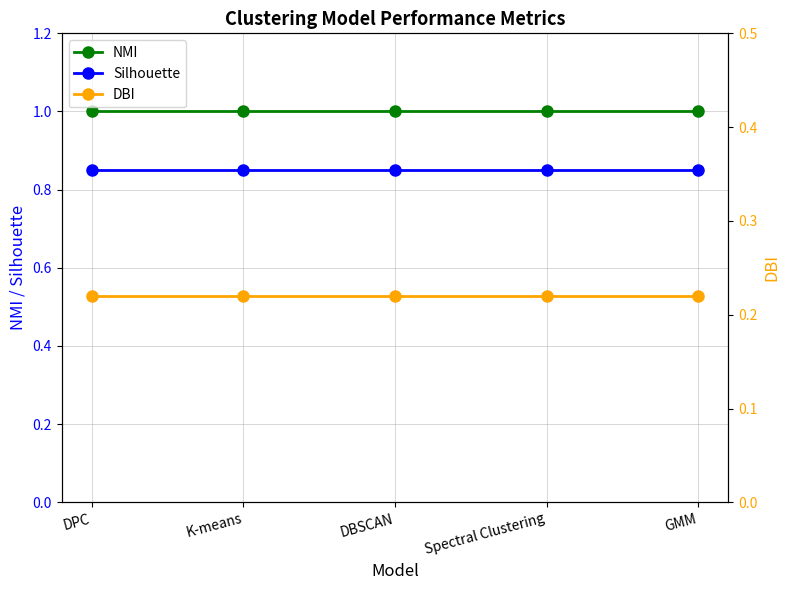

List the series in order of their peak value, highest first.

NMI, Silhouette, DBI